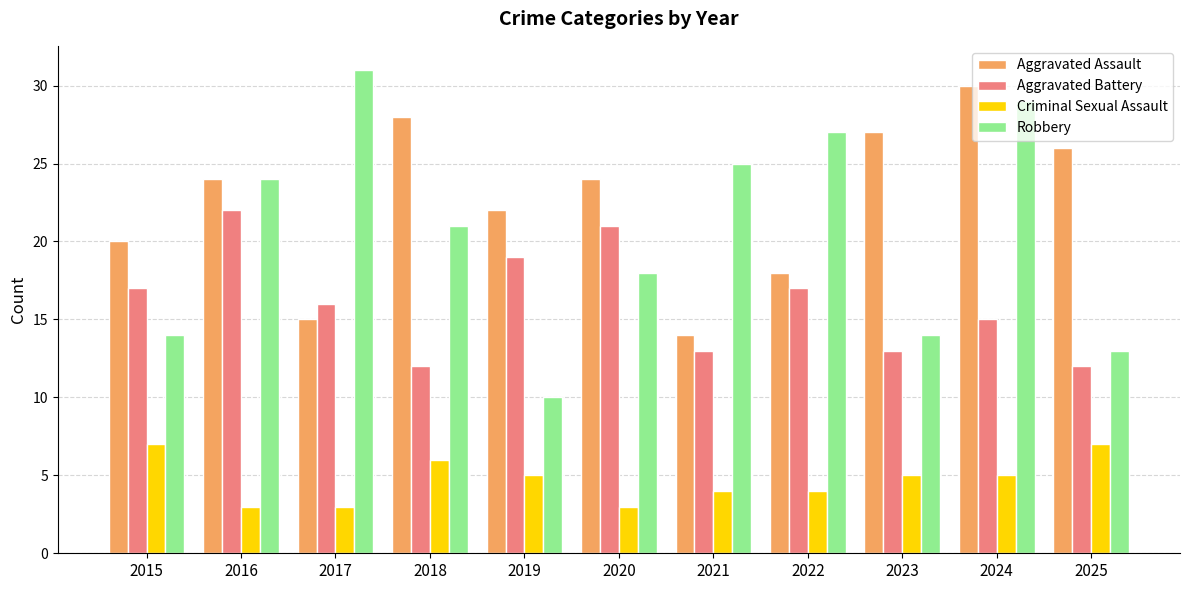

Which series has the widest spread of values?

Robbery